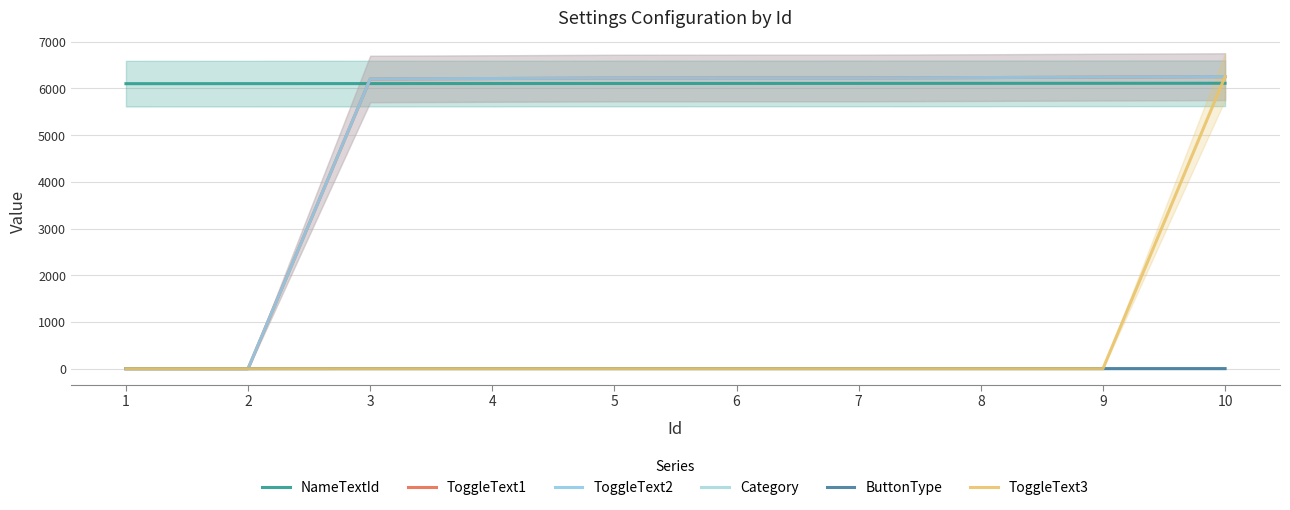

How many times do ToggleText3 and ToggleText1 cross each other?

1